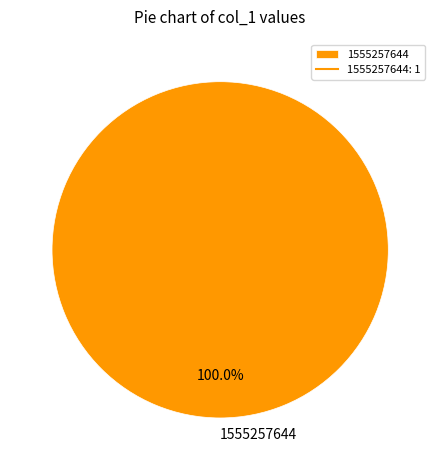

Which category accounts for the majority?

1555257644